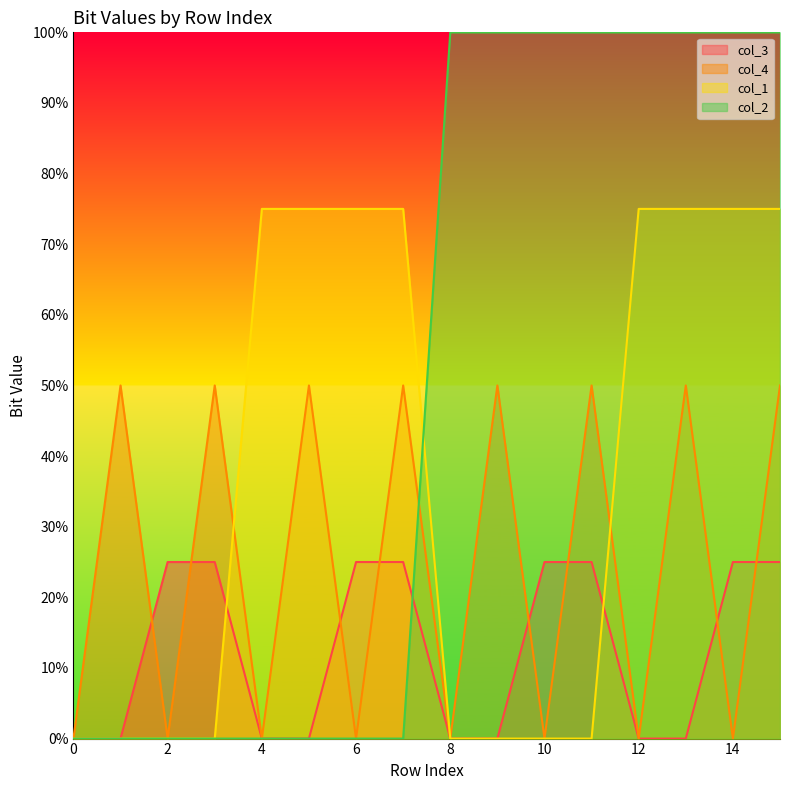

How many positive values does the col_3 series have?

8